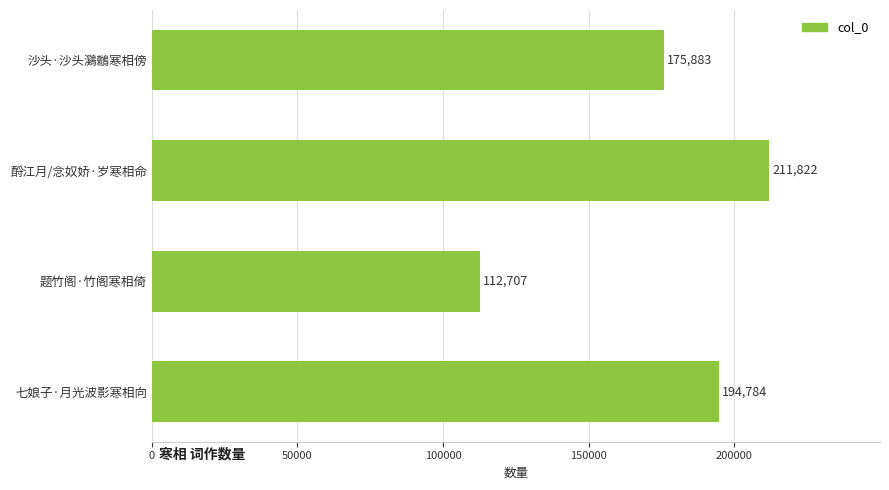

What is the average value?

173799